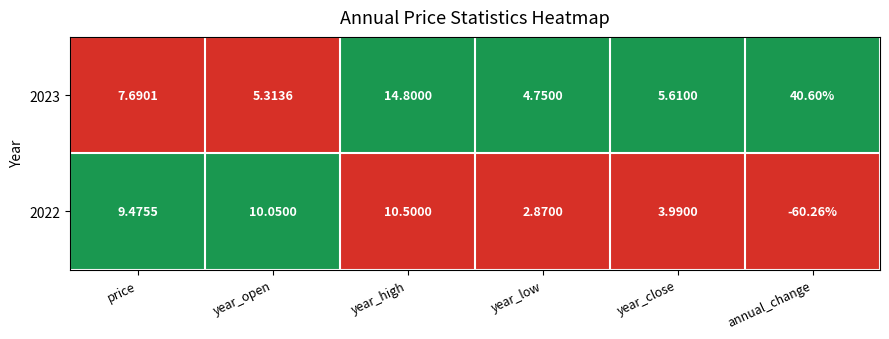

Where is 2022 nearest to the value -24?

year_low